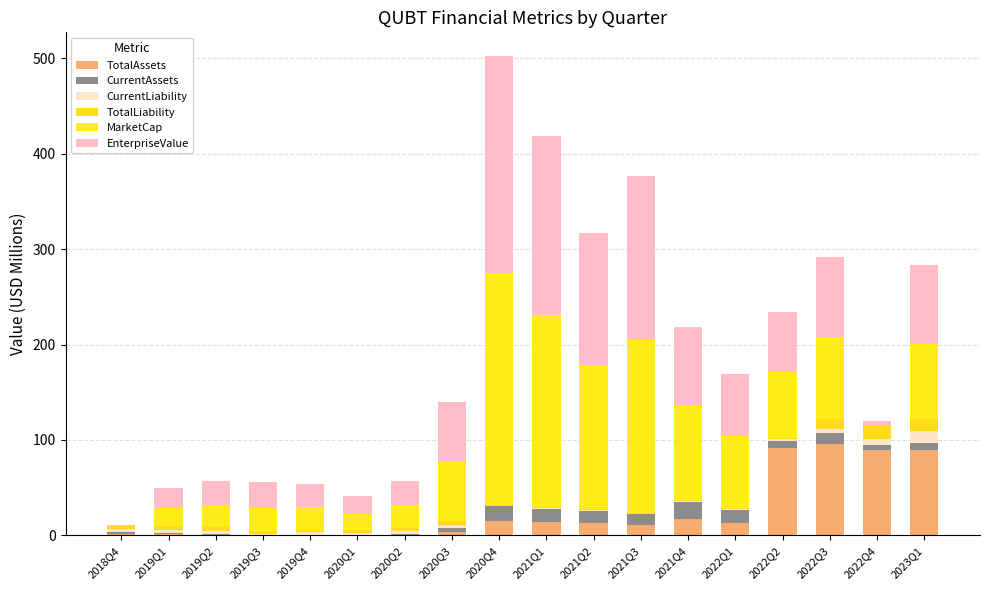

What is the approximate value of CurrentAssets at 2021Q3?

11.0